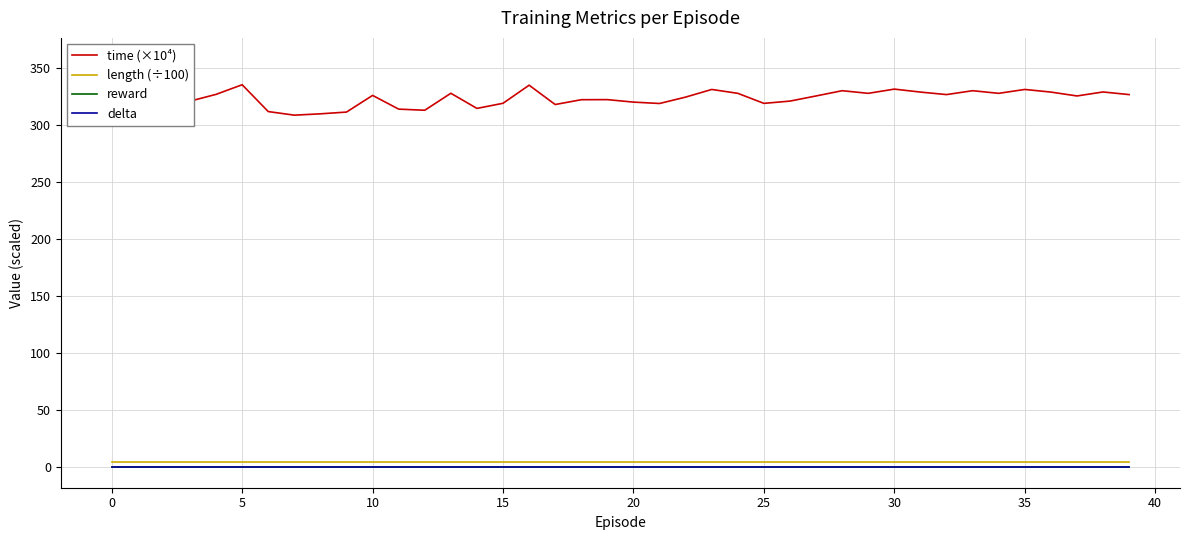

What are all the series names shown in the legend?

time (×10⁴), length (÷100), reward, delta